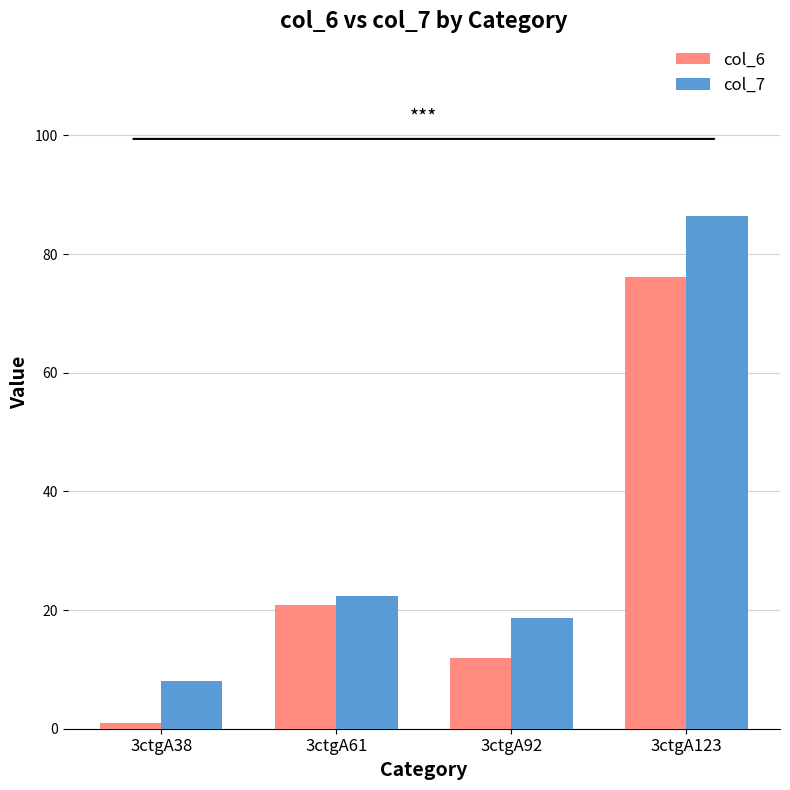

How many data points does each series have?

4